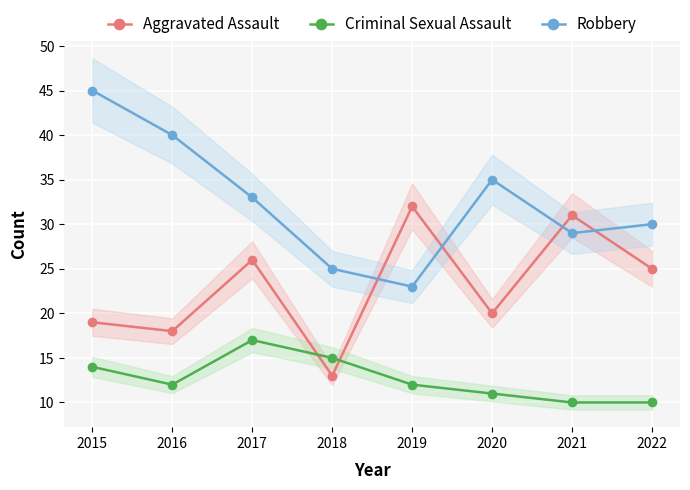

True or false: Robbery and Criminal Sexual Assault cross at least once.

False